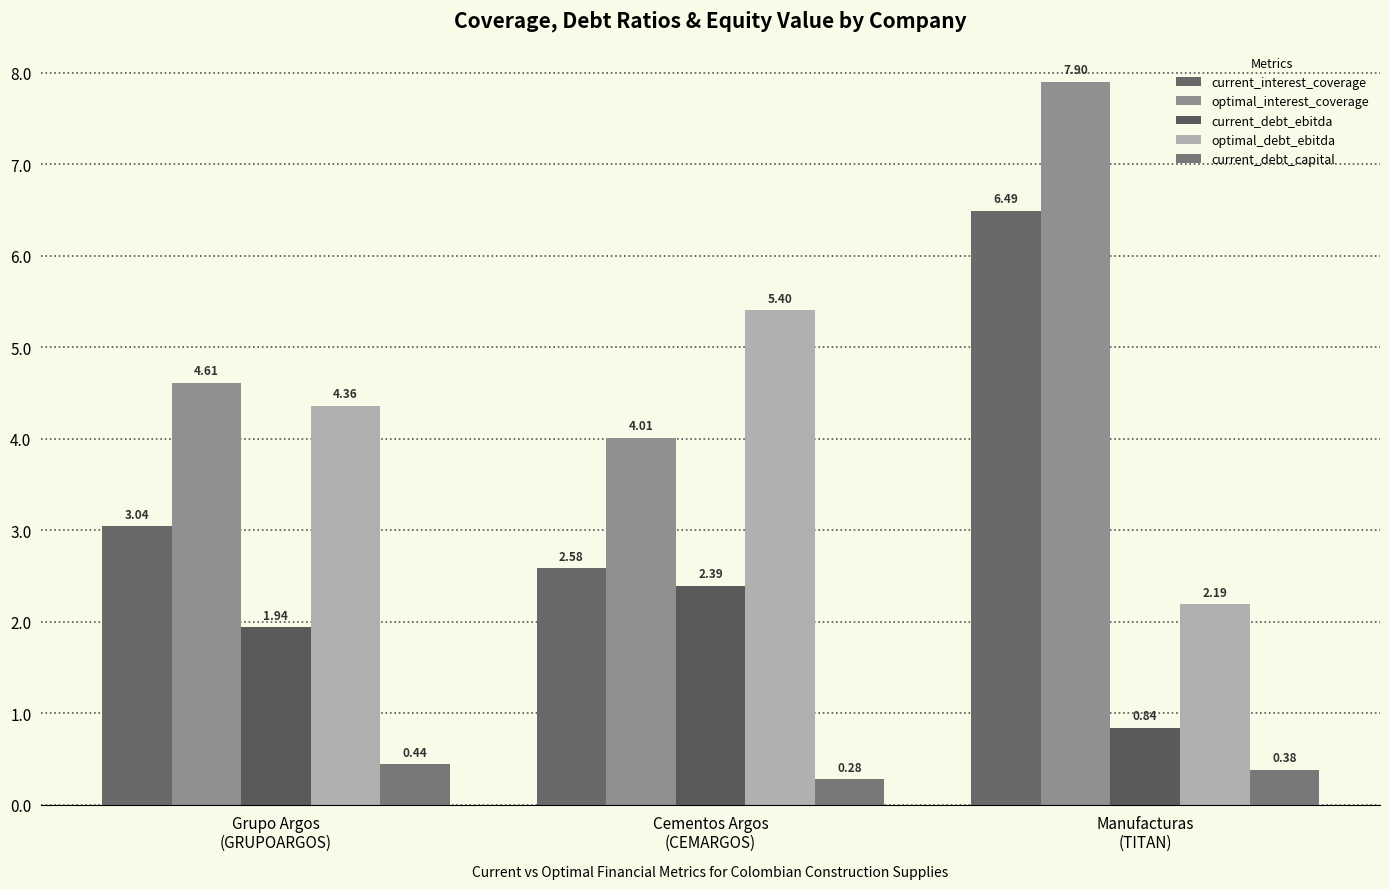

The current_debt_capital series shows 0.4 at Grupo Argos
(GRUPOARGOS). True or false?

True